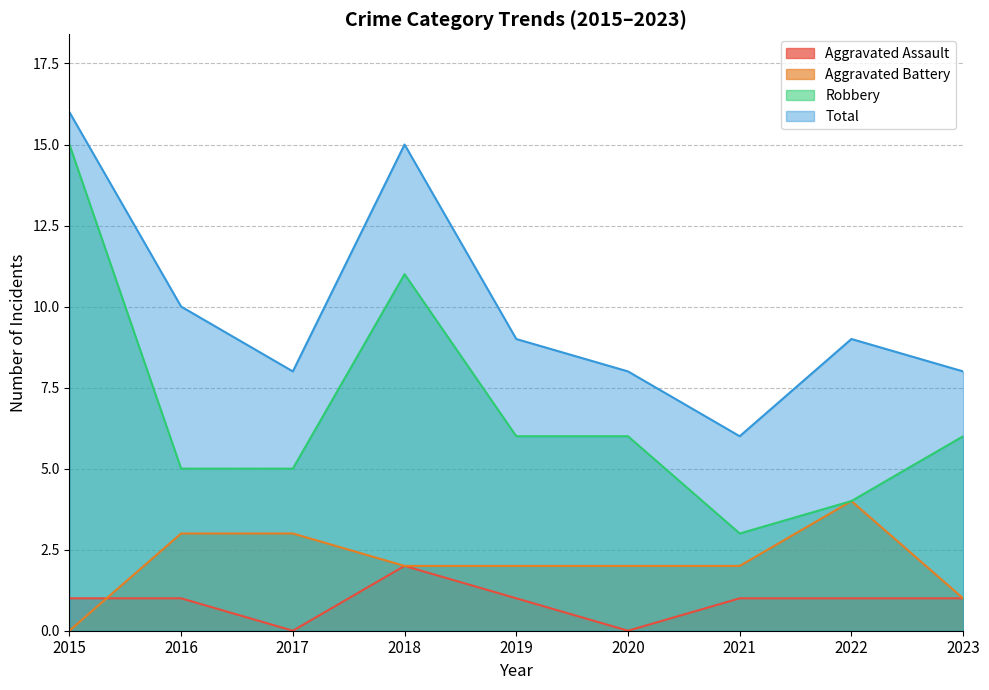

Which series has the widest spread of values?

Robbery